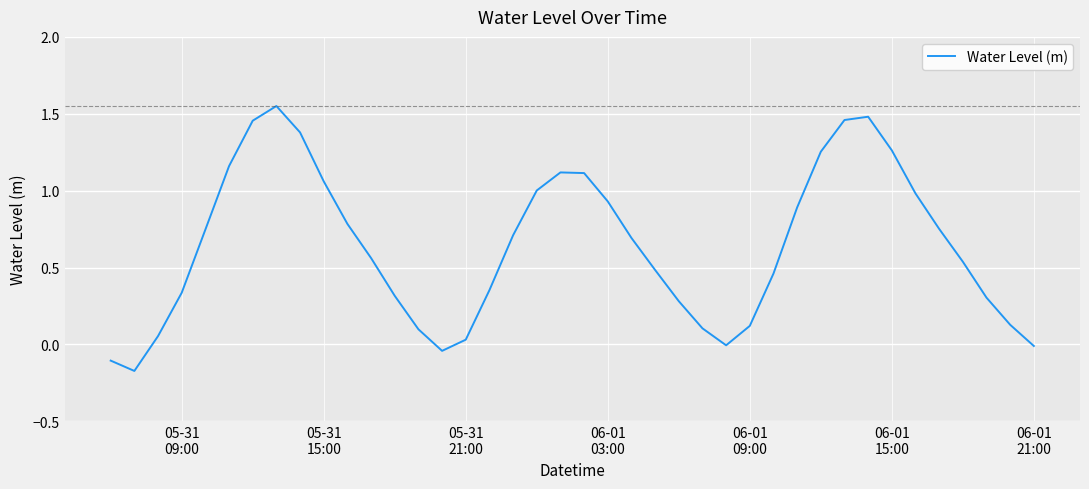

What is the difference between the maximum and minimum values?

1.7